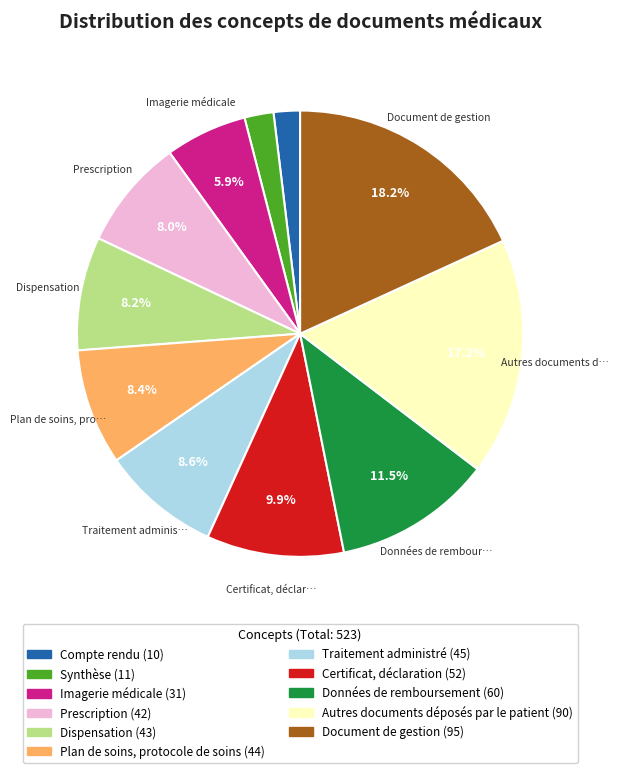

Rank the categories by value from lowest to highest.

Compte rendu, Synthèse, Imagerie médicale, Prescription, Dispensation, Plan de soins, protocole de soins, Traitement administré, Certificat, déclaration, Données de remboursement, Autres documents déposés par le patient, Document de gestion